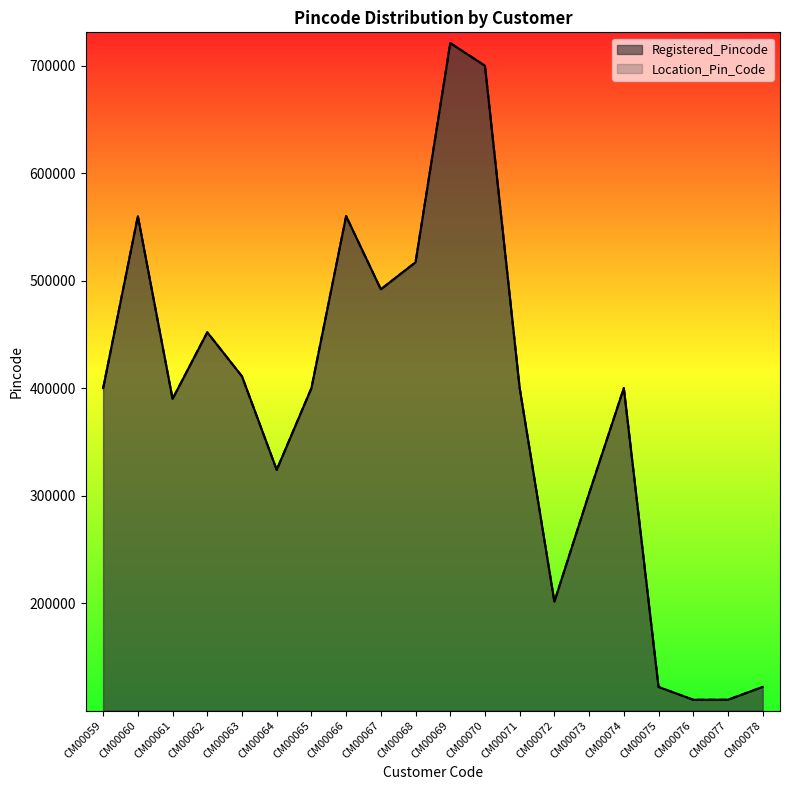

Rank the series at CM00062 from lowest to highest value.

Registered_Pincode, Location_Pin_Code